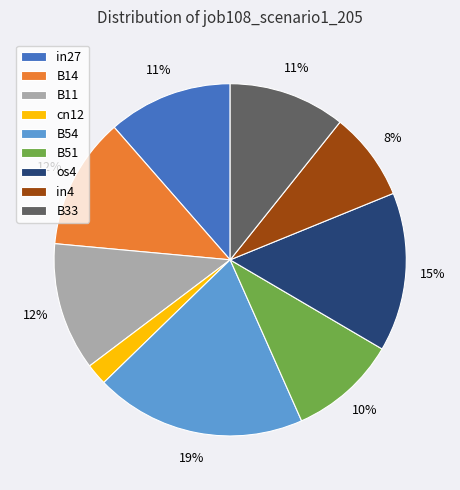

Which has a higher value, in4 or in27?

in27